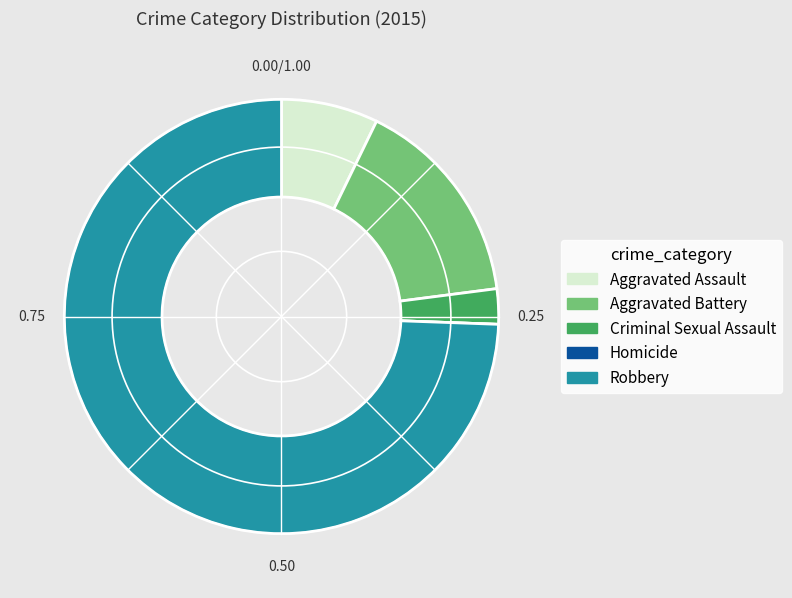

What is the largest slice in the pie chart?

Robbery